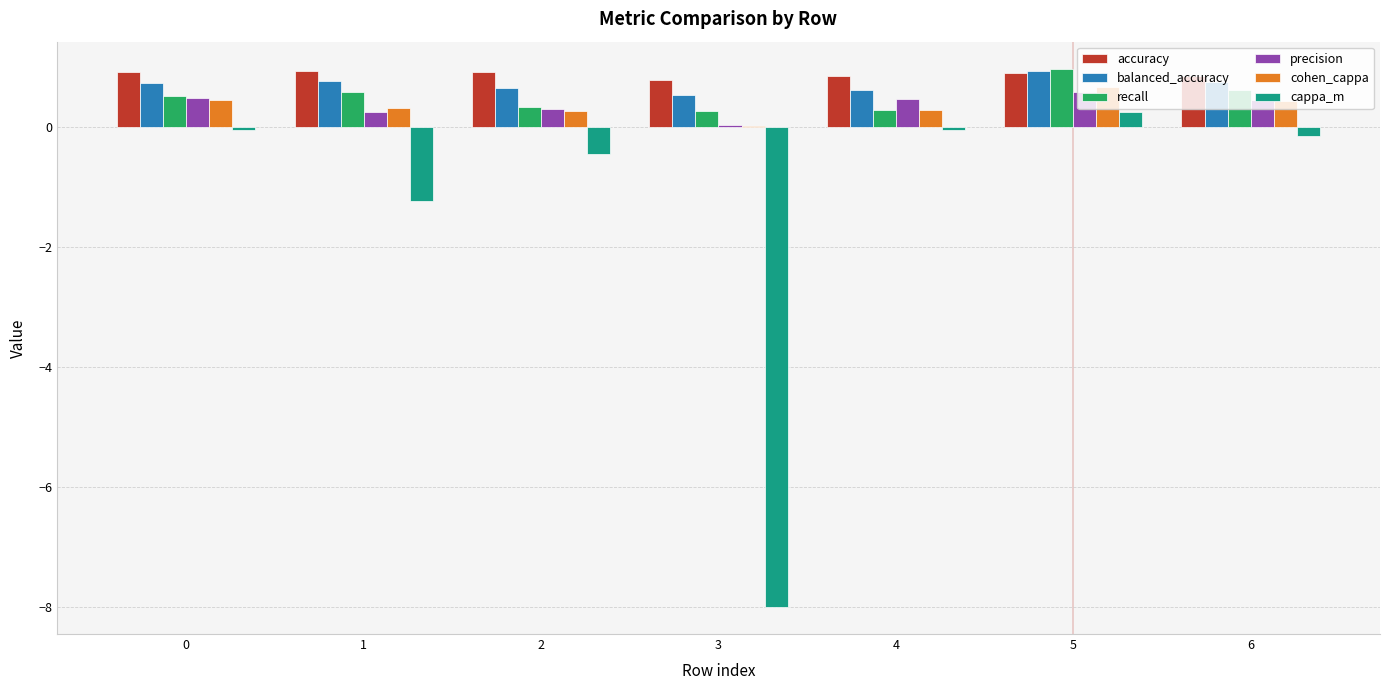

The value of recall at 5 is 1.0. True or false?

True